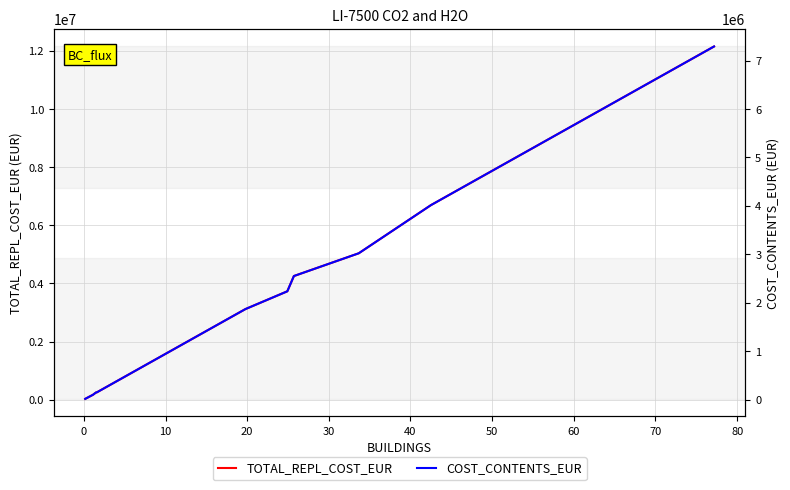

What is the maximum value for TOTAL_REPL_COST_EUR?

12154395.6